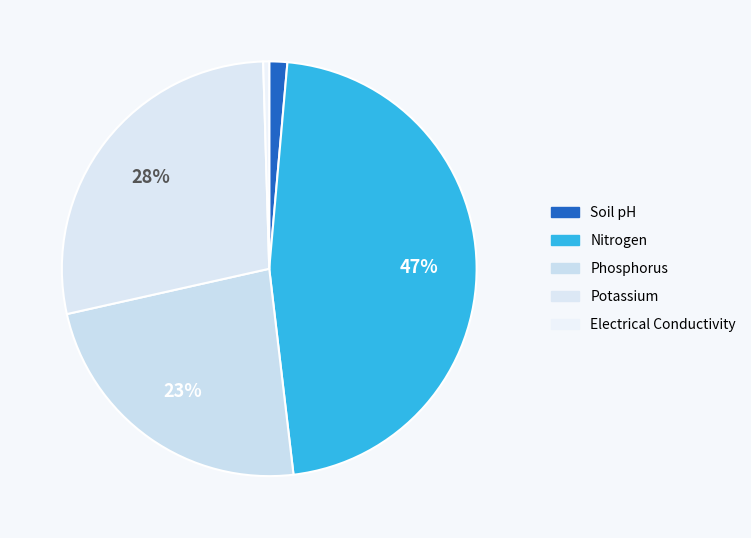

Is it true that Potassium is 28% of the pie?

True